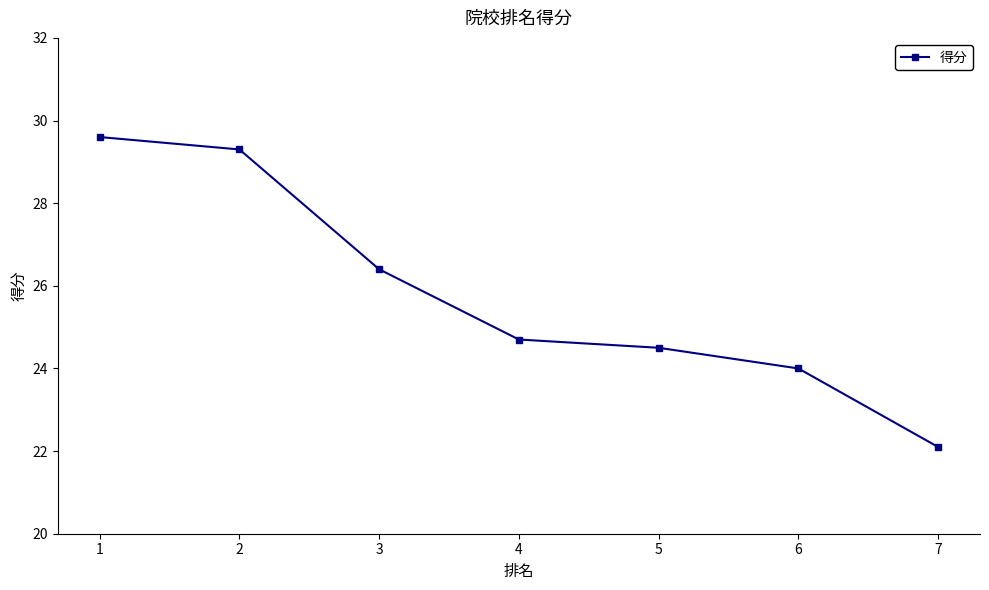

Approximately how many times larger is the value at 2 compared to 1?

1.0